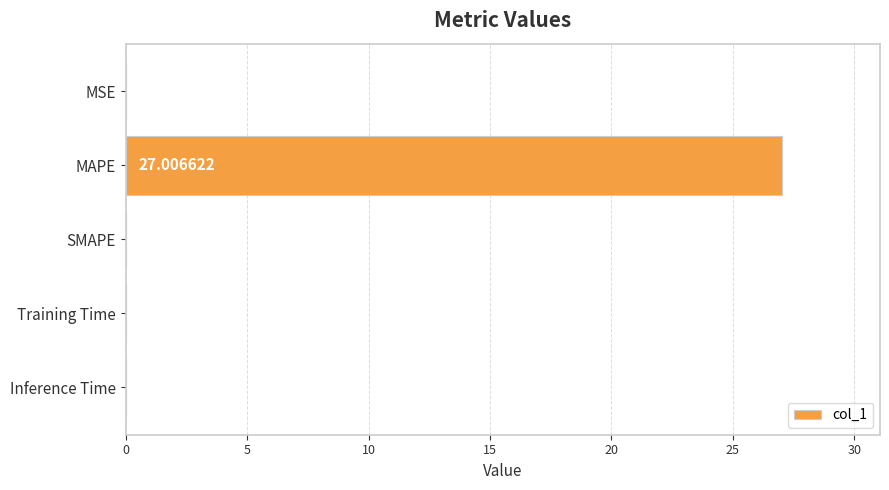

At which label is the value closest to 13?

MSE